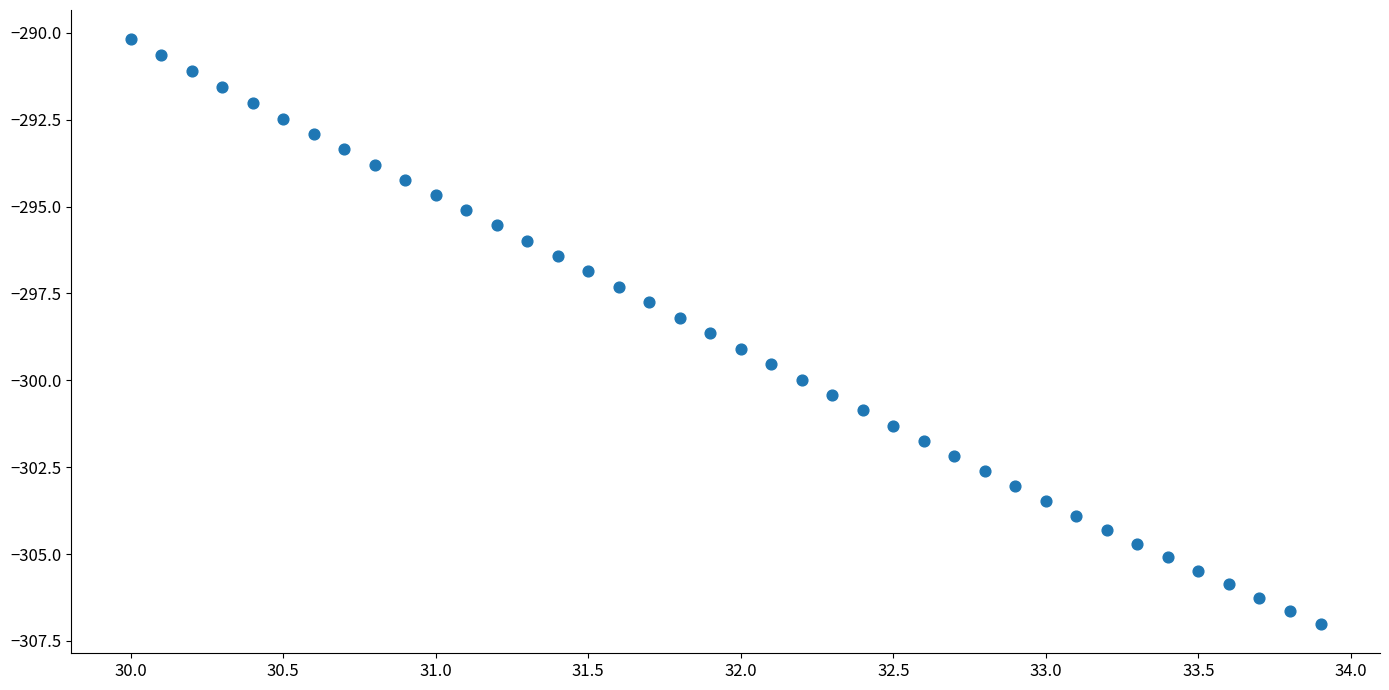

What is the range of Y values (max minus min)?

16.8